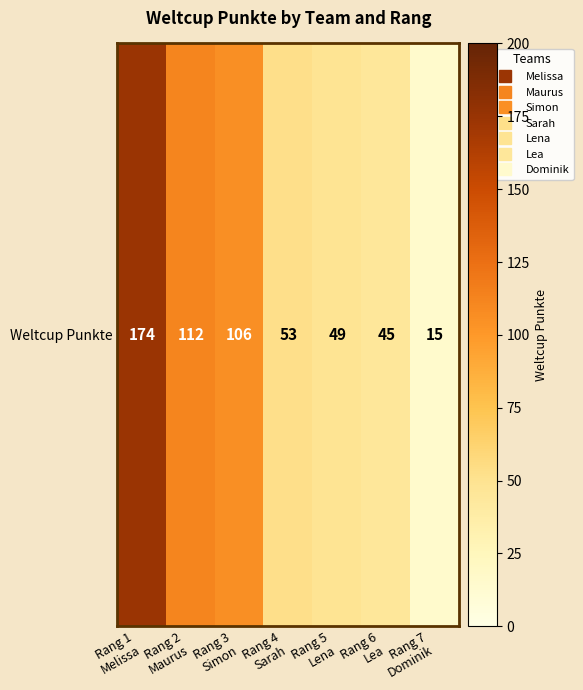

True or false: the data shows 16 at Rang 4
Sarah.

False